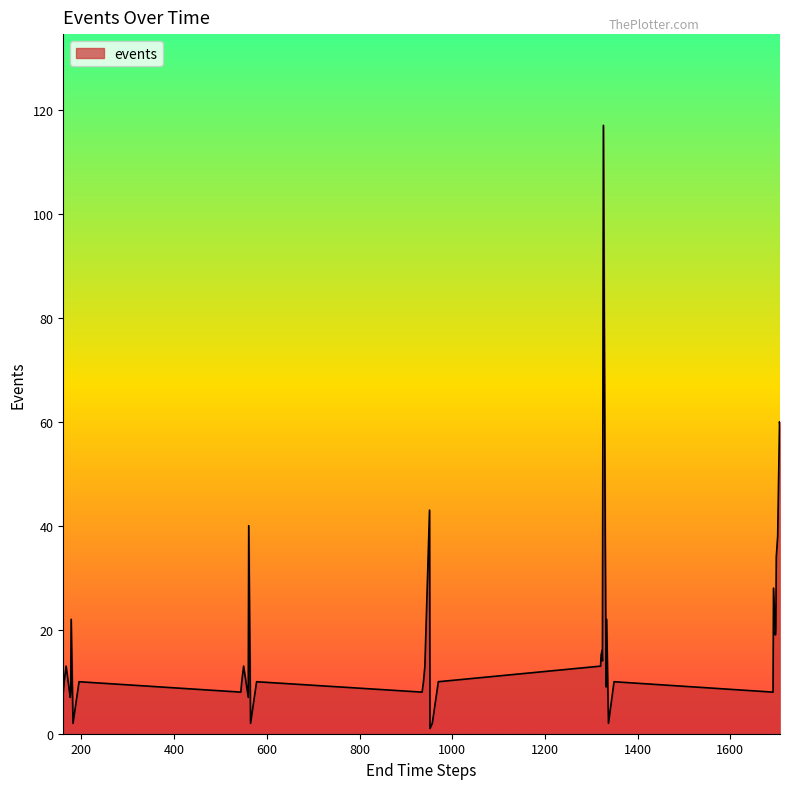

What is the maximum value shown in the chart?

117